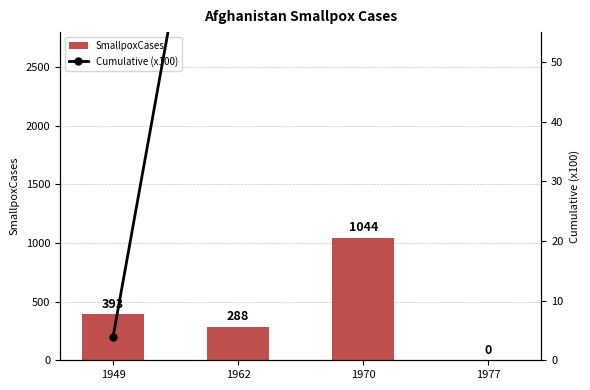

Which series has the widest spread of values?

SmallpoxCases